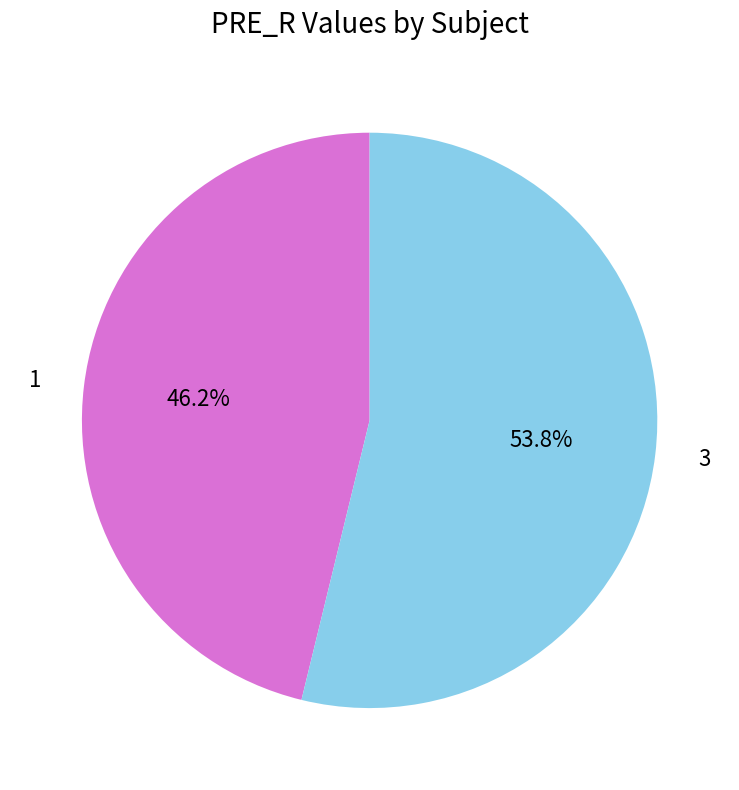

To the nearest percent, what portion does 3 represent?

54%